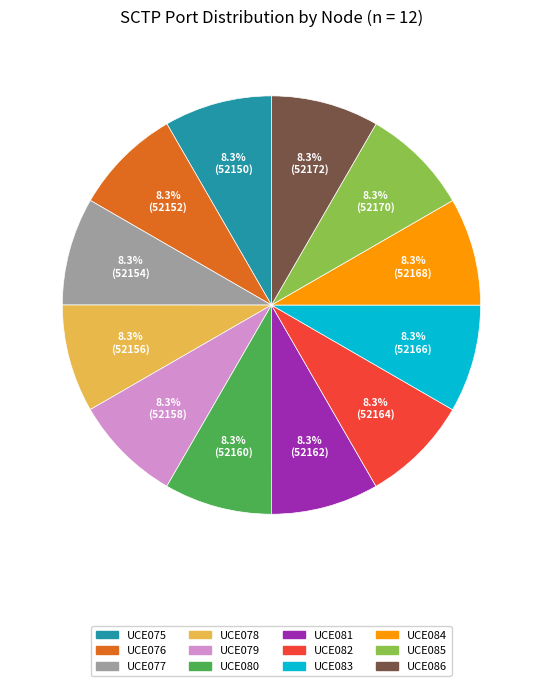

True or false: UCE076 accounts for 18% of the total.

False